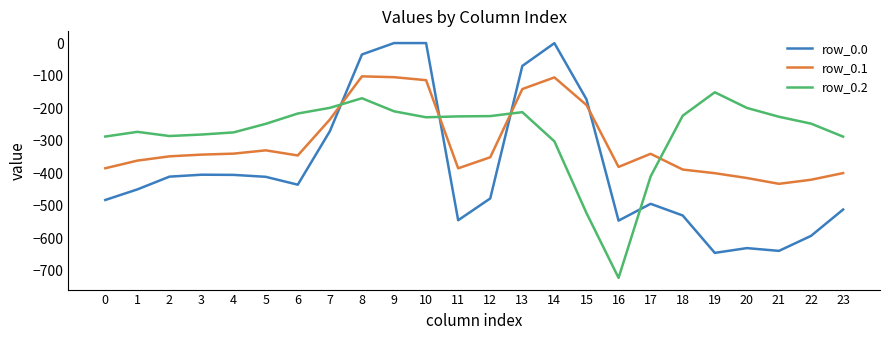

Is the value of row_0.2 at 16 greater than the value of row_0.0 at 23?

No